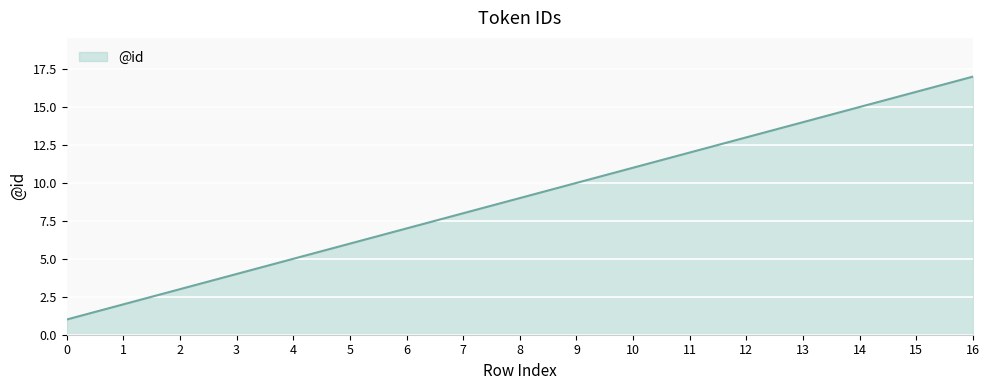

Does the chart display data point markers on the line(s)?

No